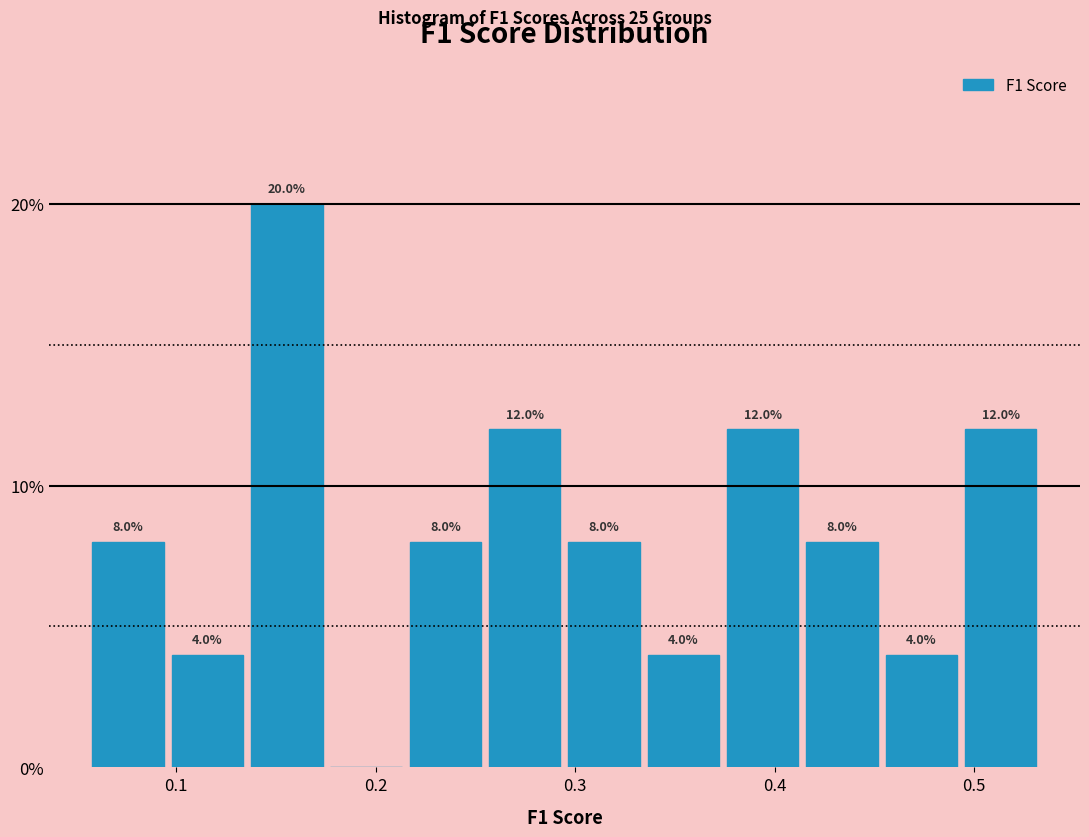

Read against the x-axis, roughly where is the centre of the tallest bar?

0.16